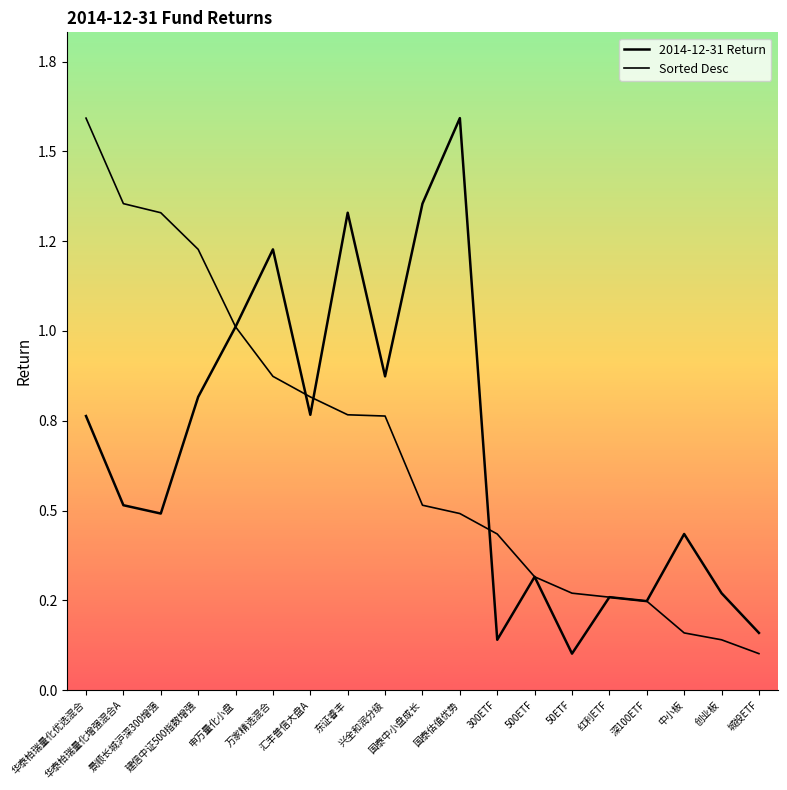

Which series has the largest total across all categories?

2014-12-31 Return